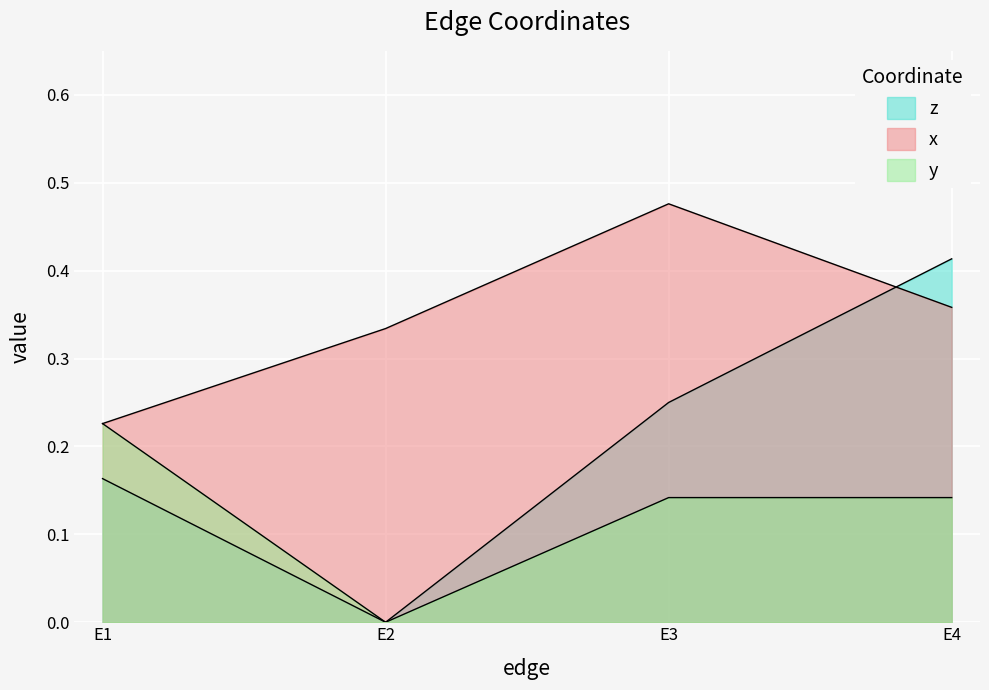

Between E2 and E1, which is larger?

E2